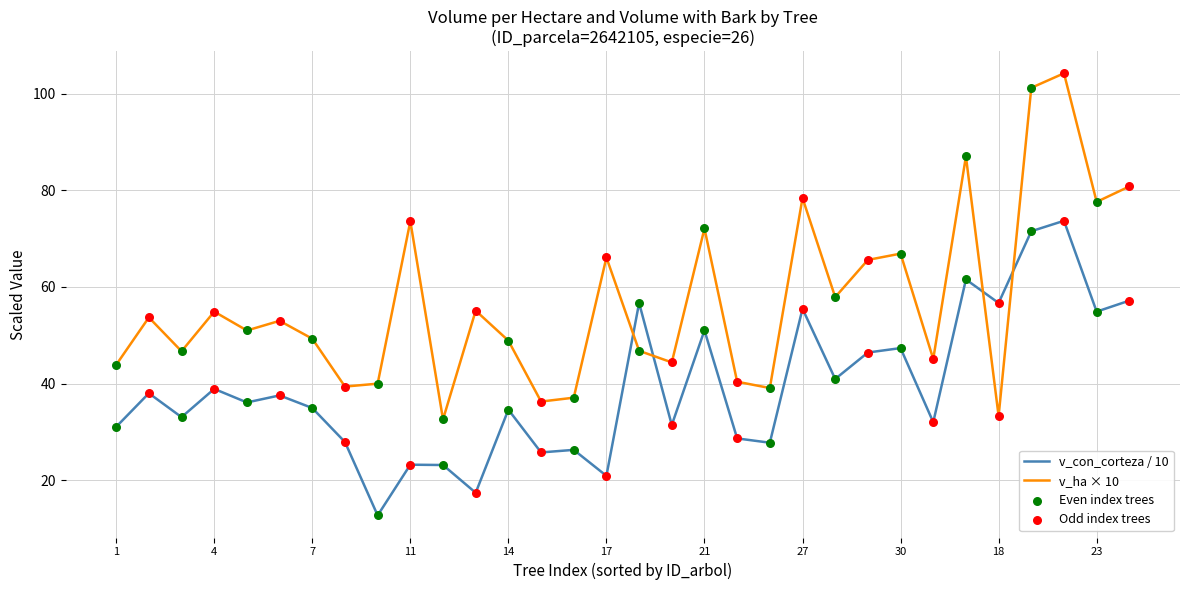

Which series has the largest total across all categories?

v_ha × 10